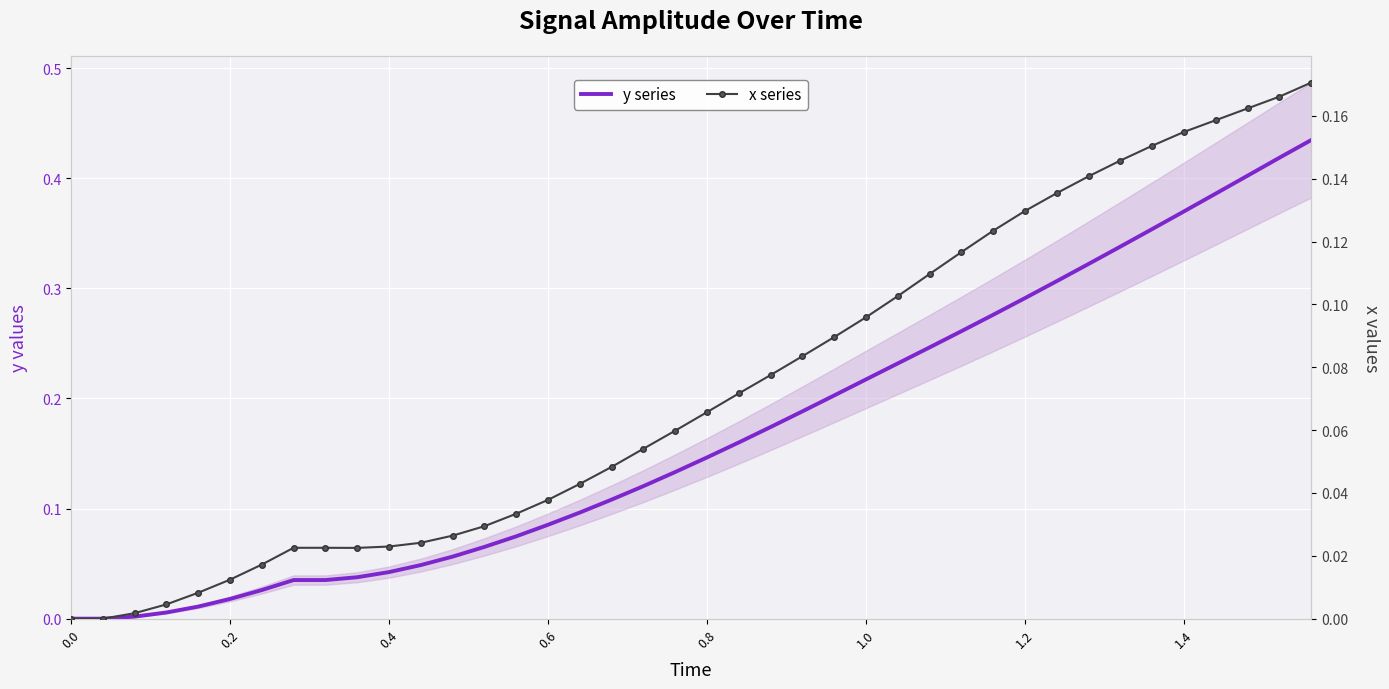

How many categories are shown in the chart?

40